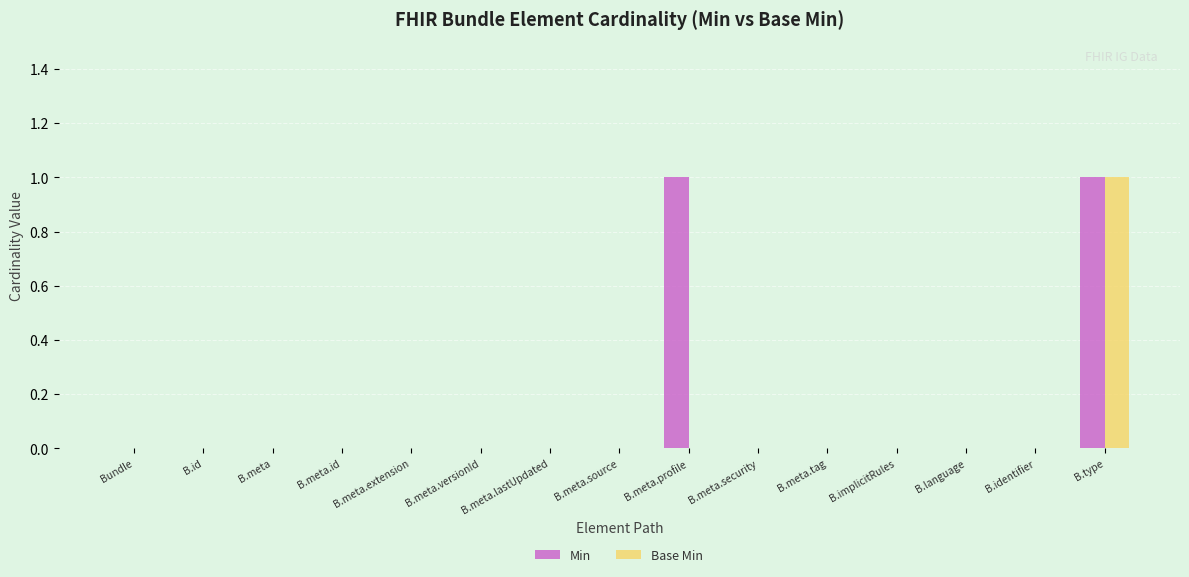

How many data points does each series have?

15